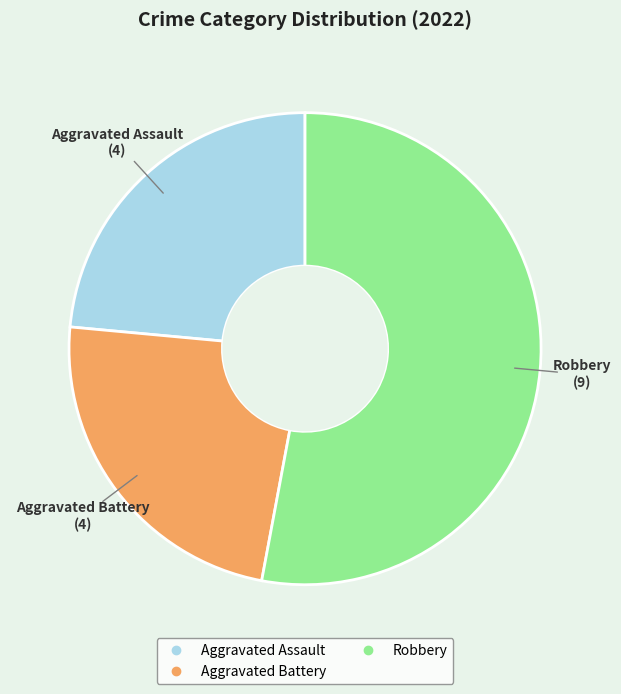

Does any single category account for the majority?

Yes